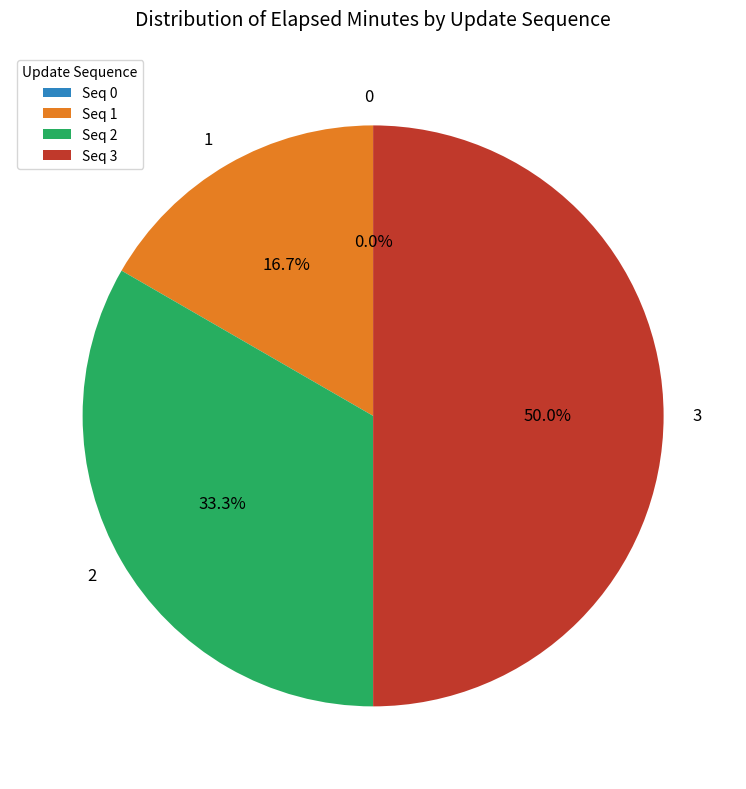

What portion of the pie excludes 3?

50.0%